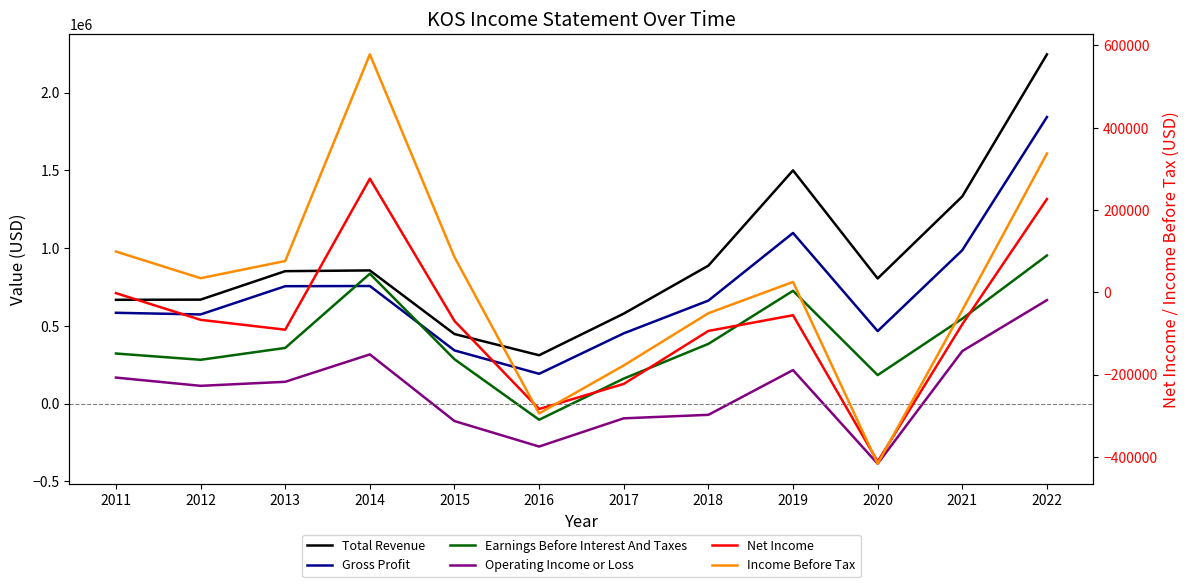

What is the difference between the second highest and second lowest values in the Net Income series?

510400